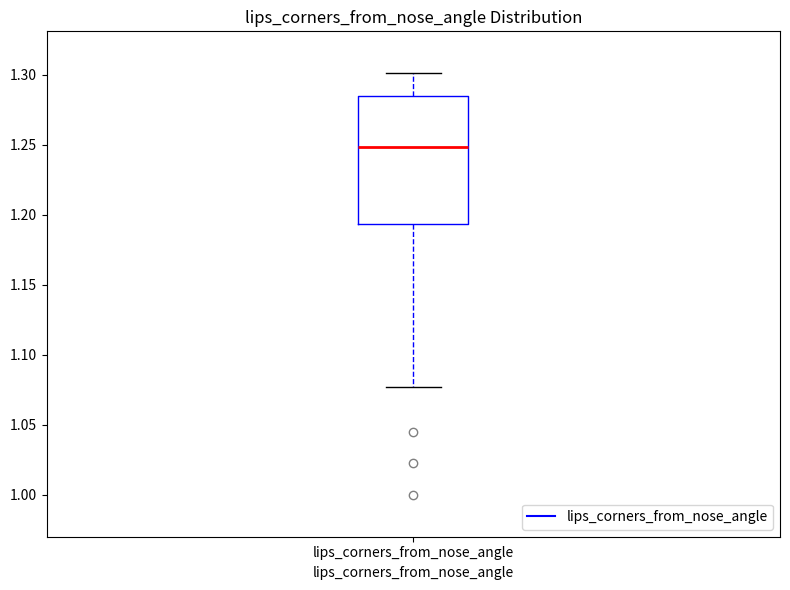

Where is the lower edge of the box for lips_corners_from_nose_angle on the y-axis? The values are not printed on the chart, so give them approximately, as read against the axis.

1.195